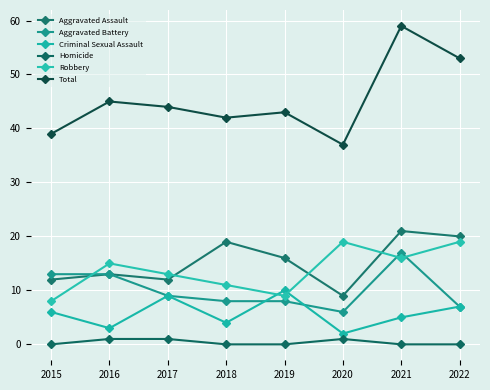

Which category has the highest value in the Total series?

2021